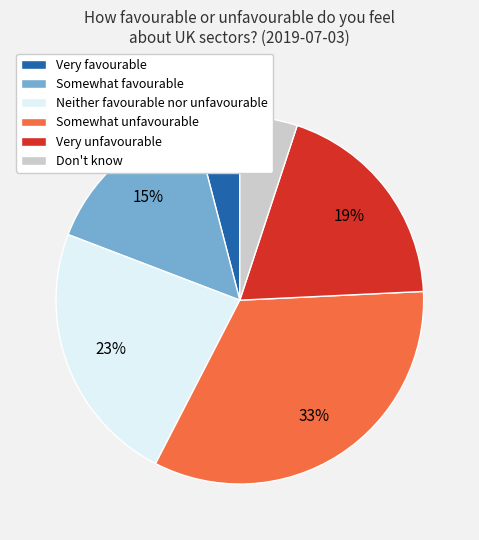

The Neither favourable nor unfavourable slice represents 9% of the pie. True or false?

False